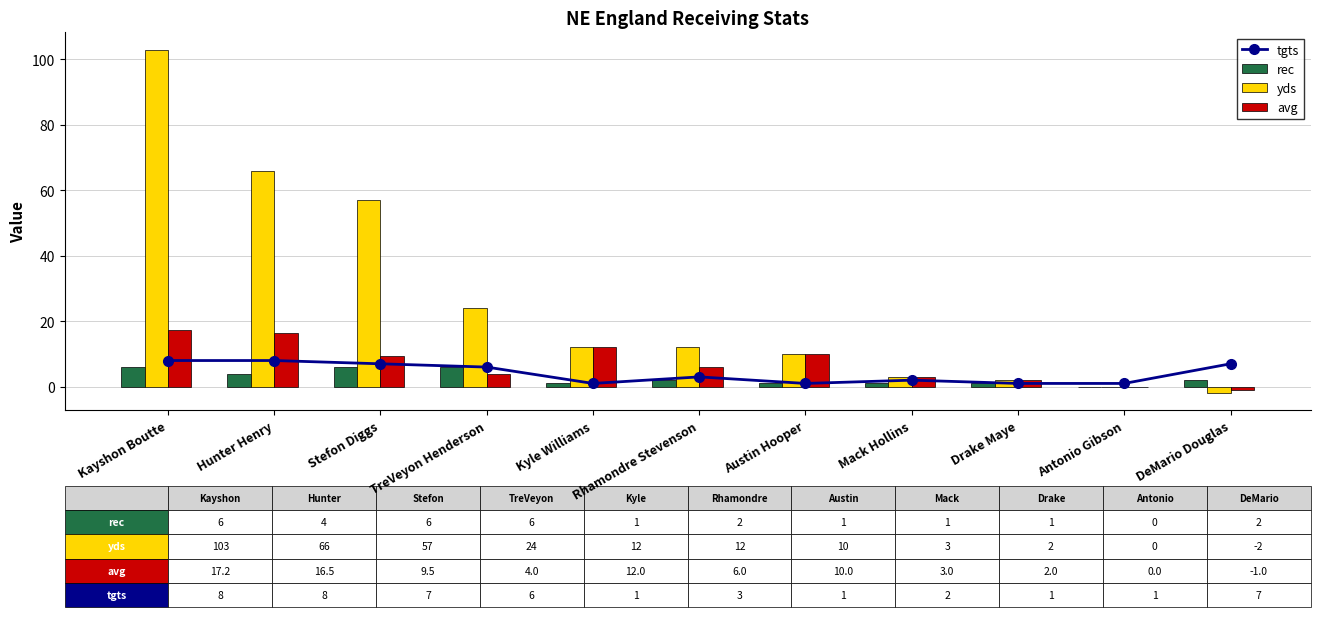

How many values in the tgts series exceed 3?

5